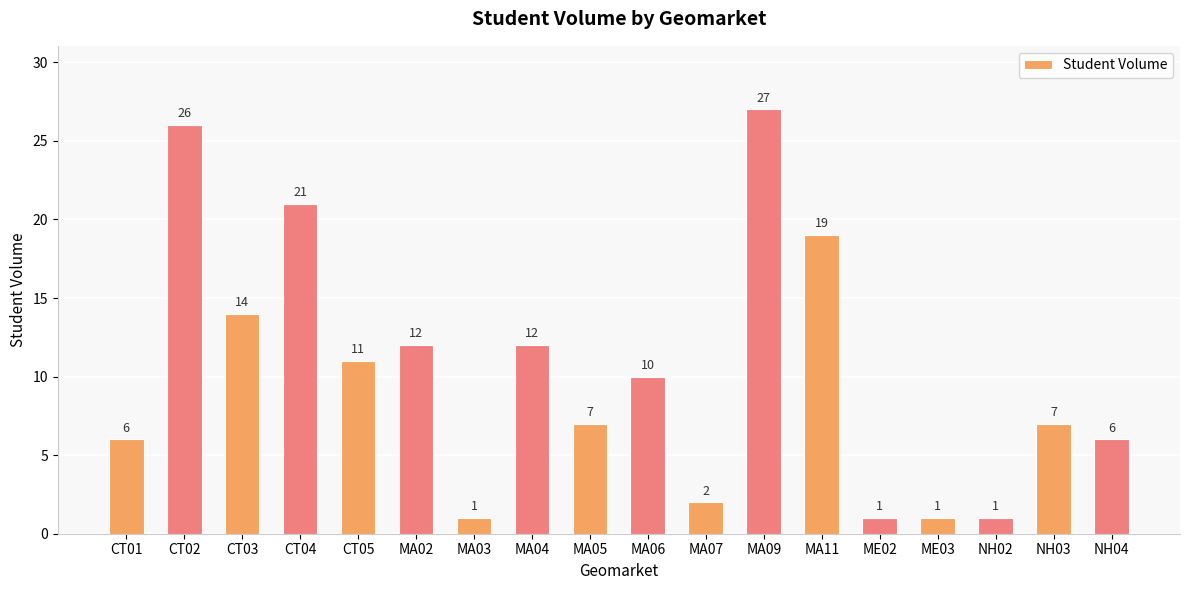

What is the label of the 15th bar from the left?

ME03